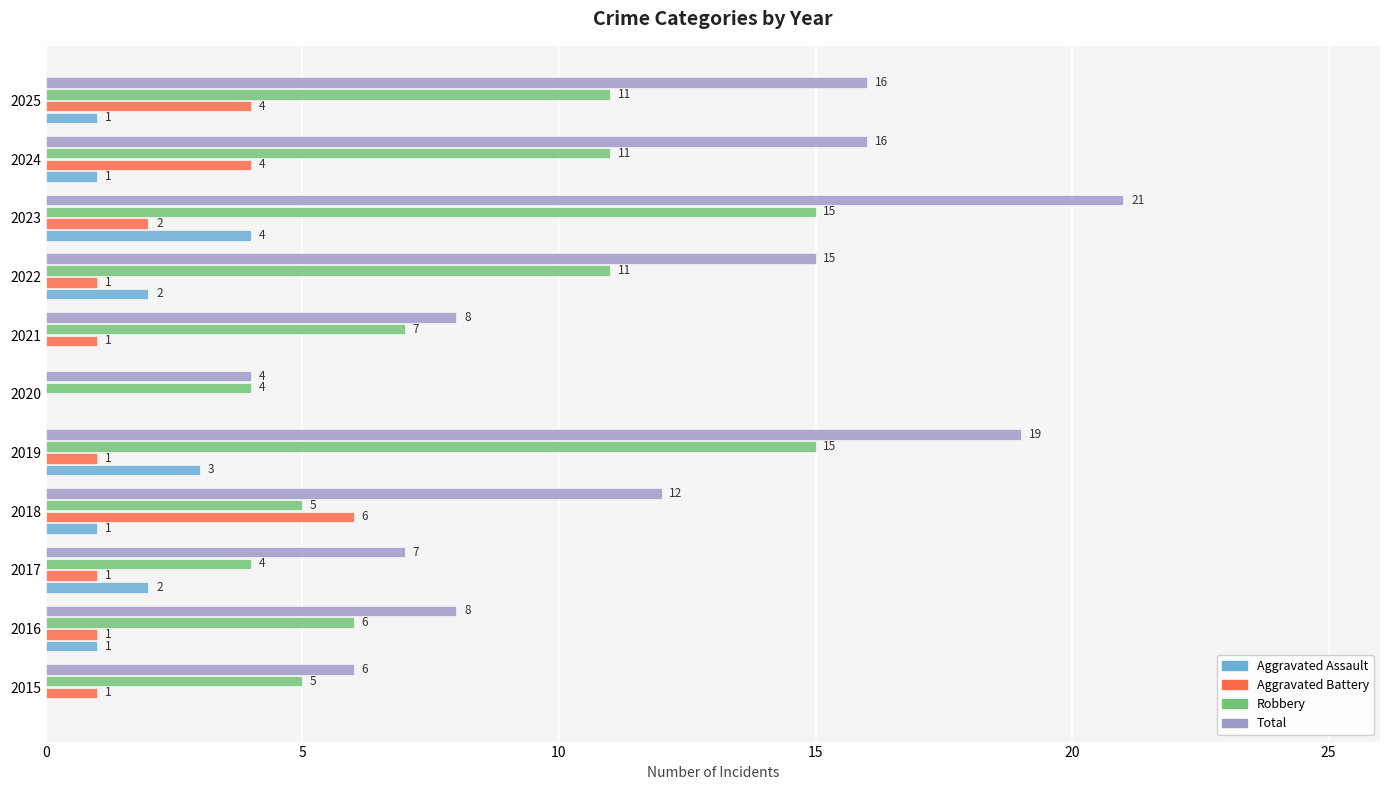

The Aggravated Assault series shows 0 at 2021. True or false?

True